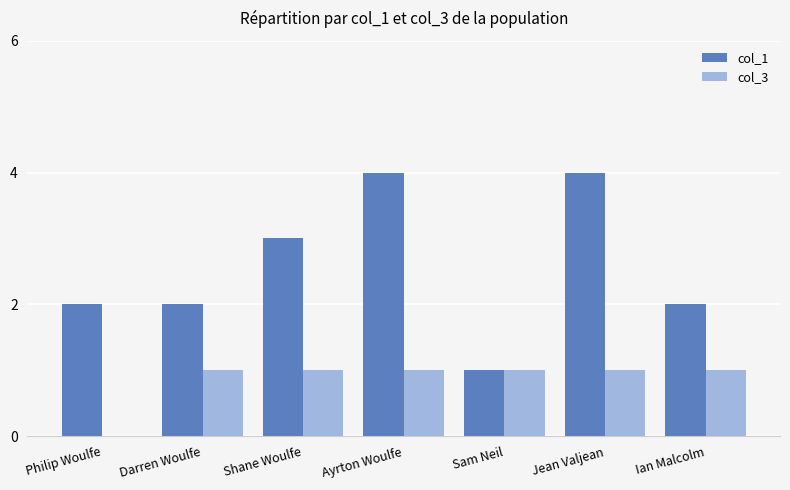

How many col_1 values are between 2 and 4?

6